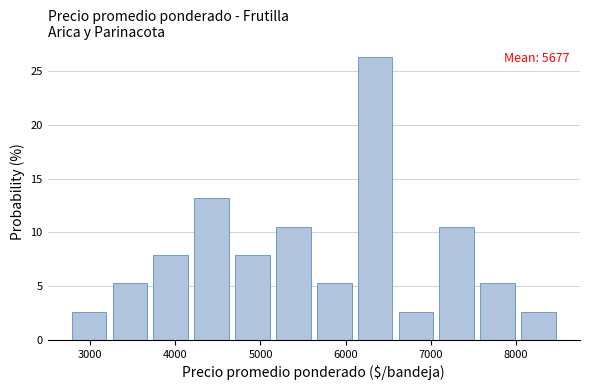

Which range on the x-axis has the tallest bar?

6100 to 6600